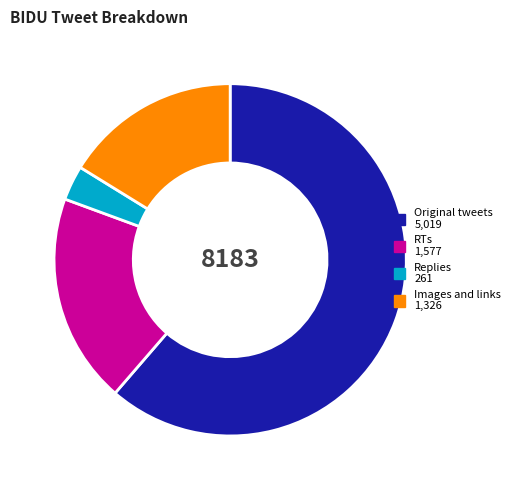

What is the ratio of the value at Replies to the value at Original tweets?

0.1